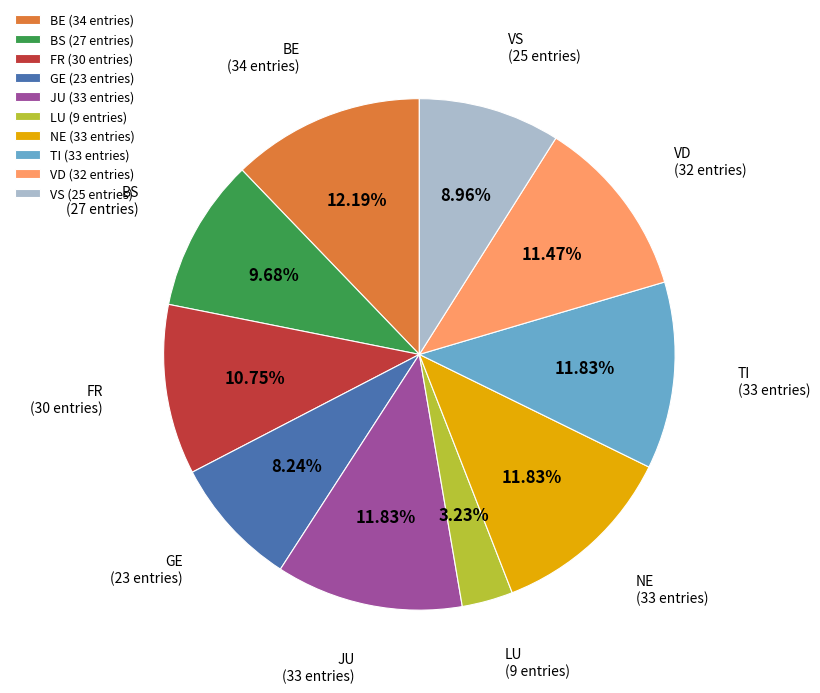

Combined, do JU (33 entries) and TI (33 entries) account for over 50%?

No